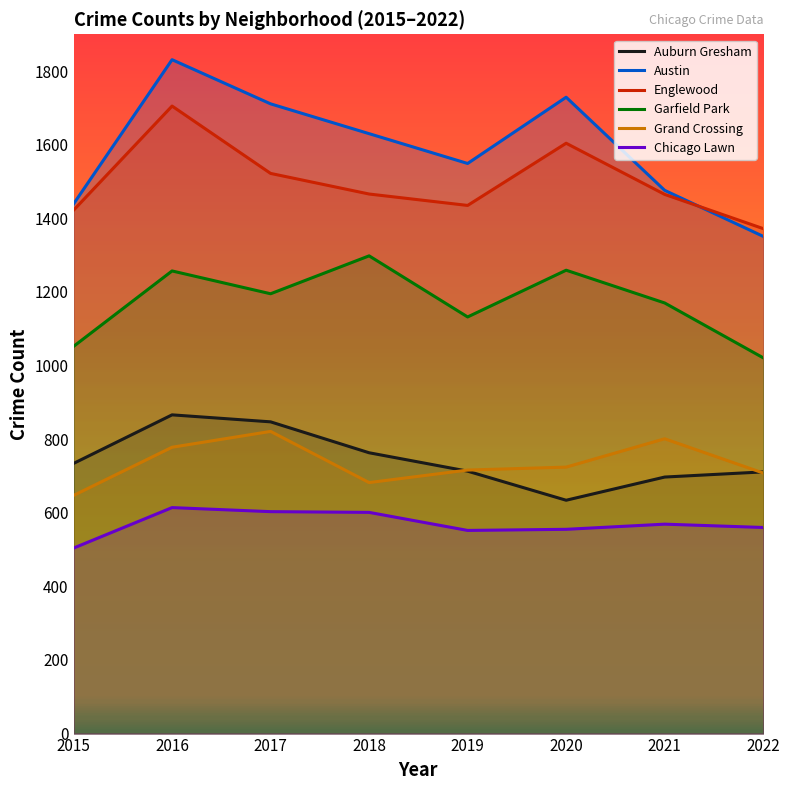

At how many categories does at least one series exceed 1031?

8